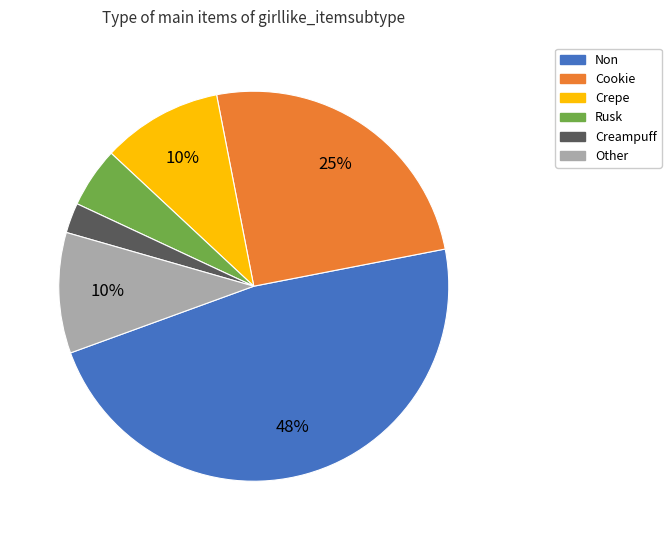

Does any single category account for the majority?

No